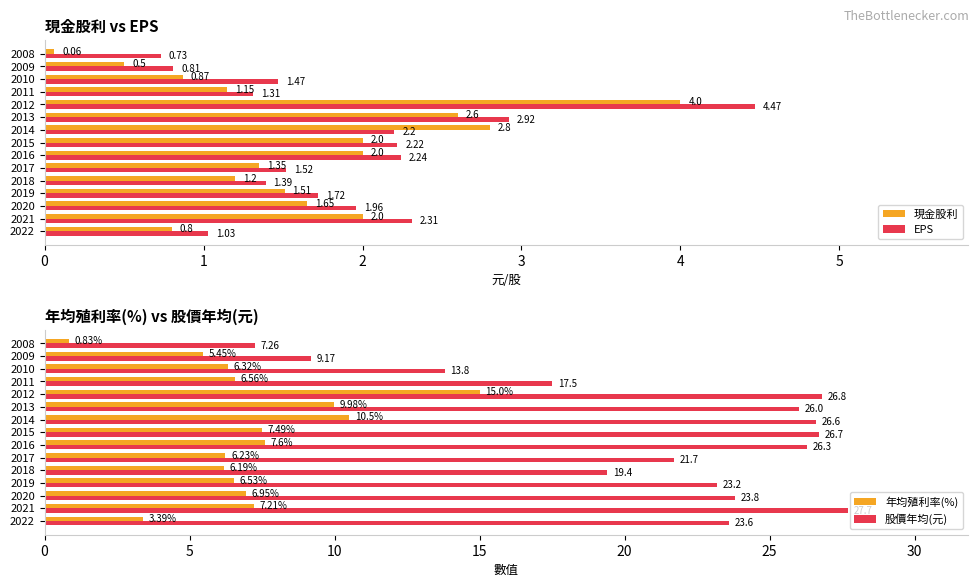

What is the lowest value of the 現金股利 series?

0.1